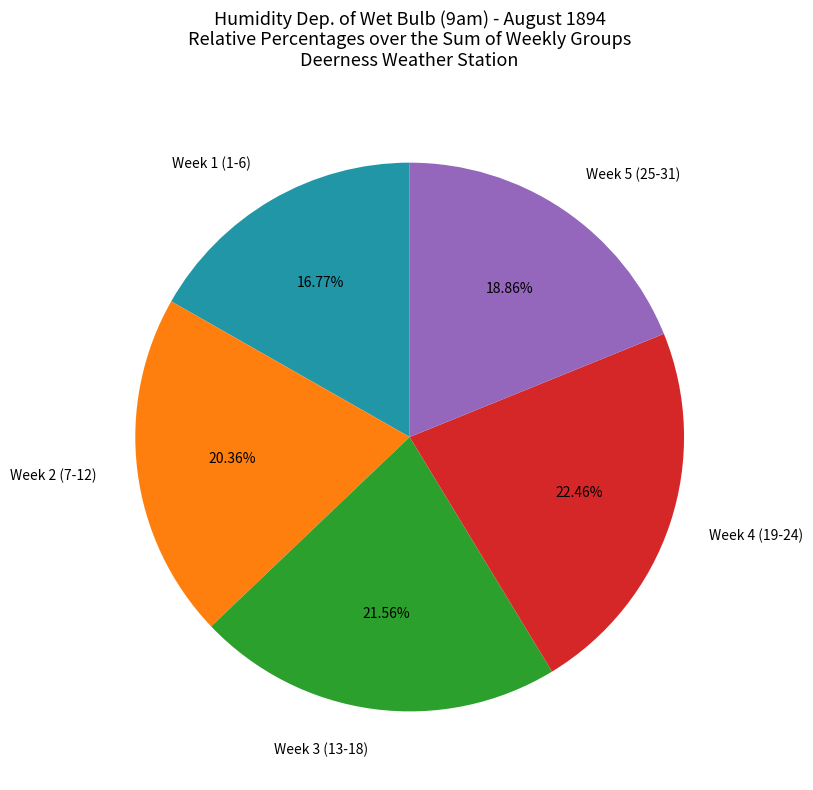

Rank the categories by value from highest to lowest.

Week 4 (19-24), Week 3 (13-18), Week 2 (7-12), Week 5 (25-31), Week 1 (1-6)